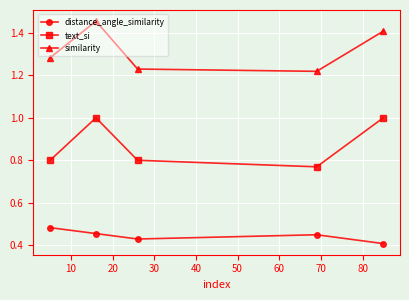

What is the sum of all similarity values?

6.6